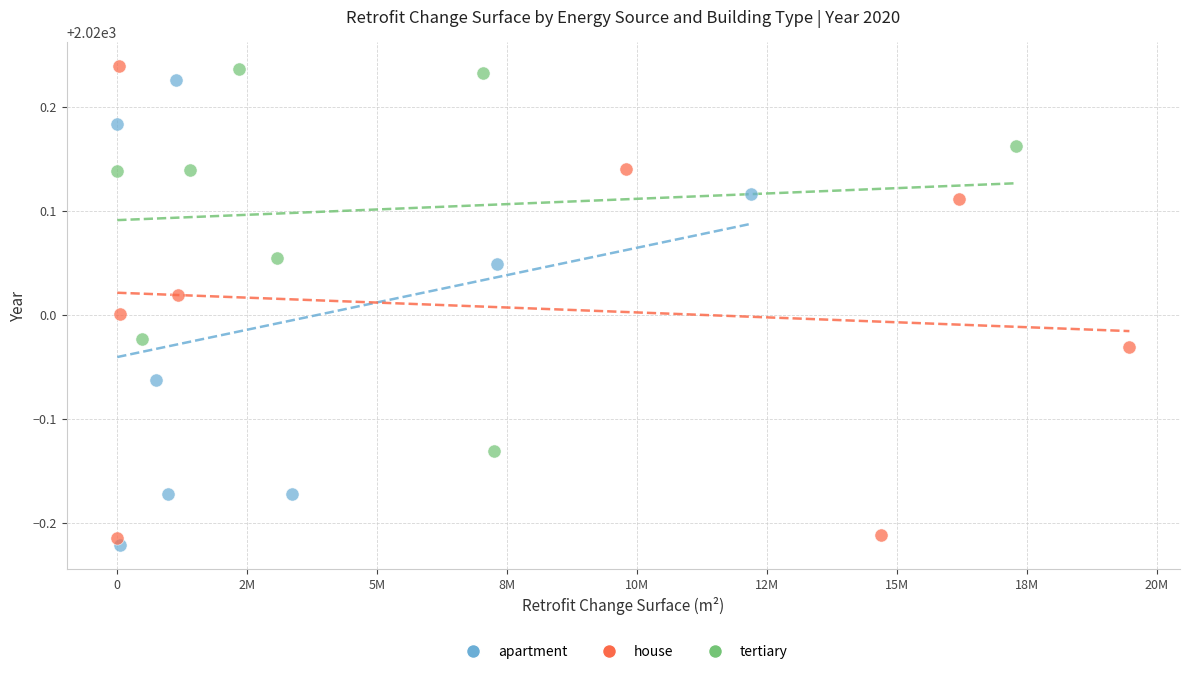

What are all the series names shown in the legend?

apartment, house, tertiary